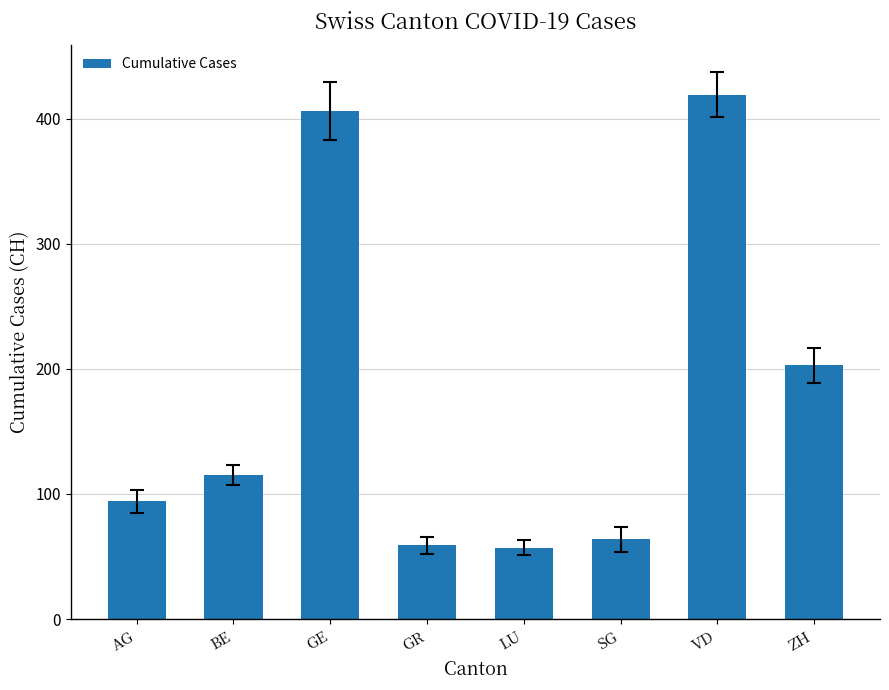

What is the label of the 5th bar from the right?

GR